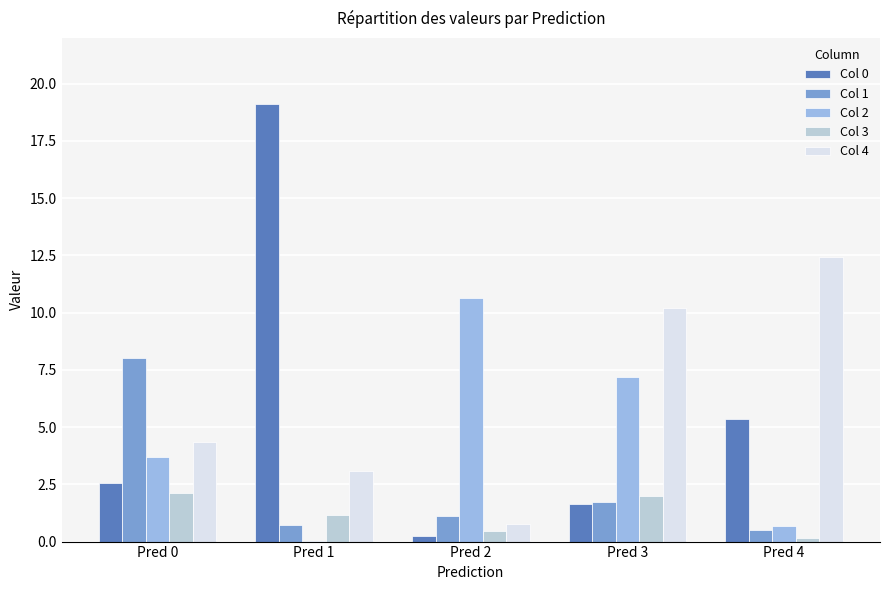

What is the greatest value displayed?

19.1